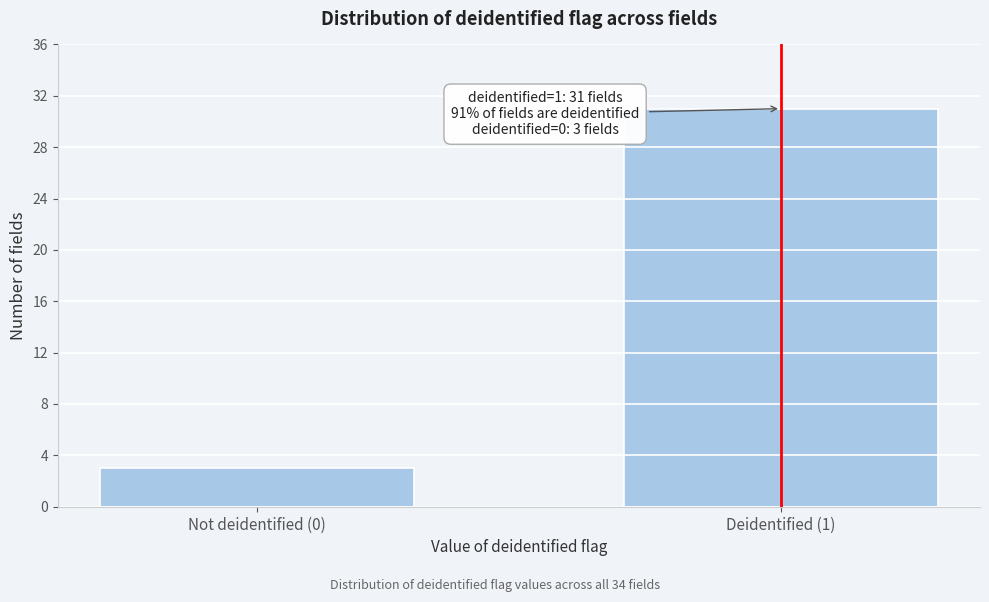

Reading left to right, what are all the values shown in this chart?

3	31